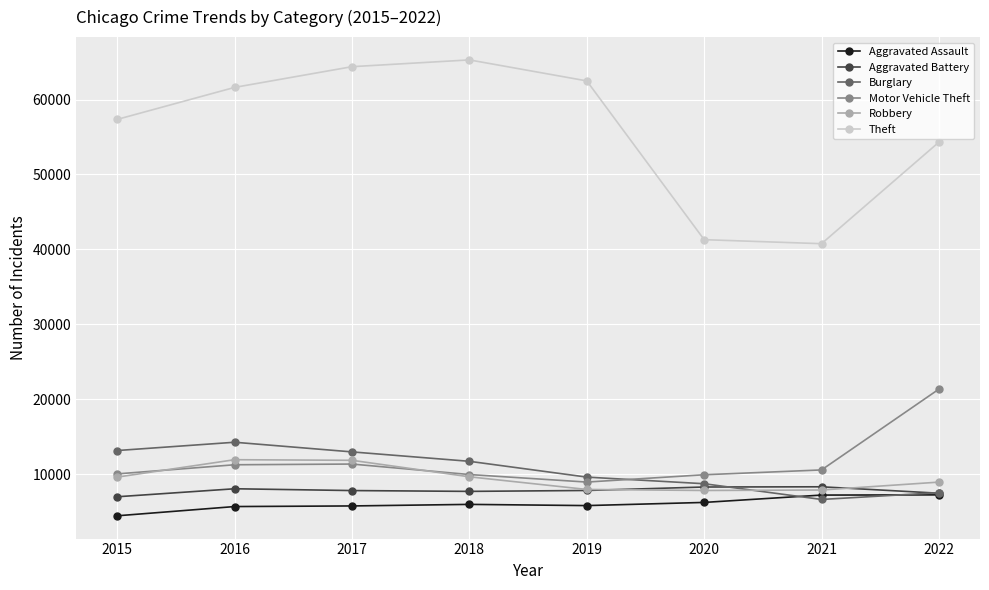

How many data points does each series have?

8